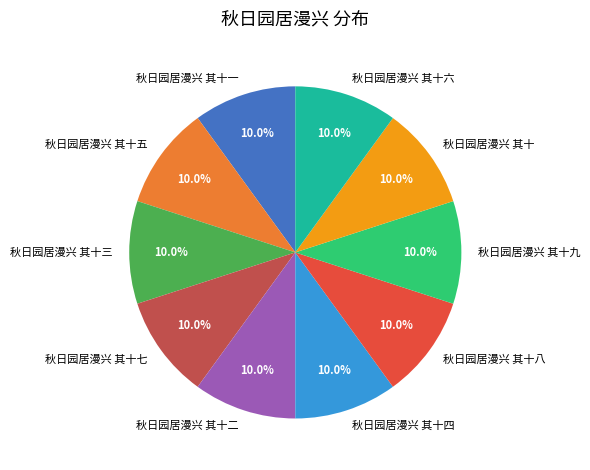

How many segments does this pie chart have?

10